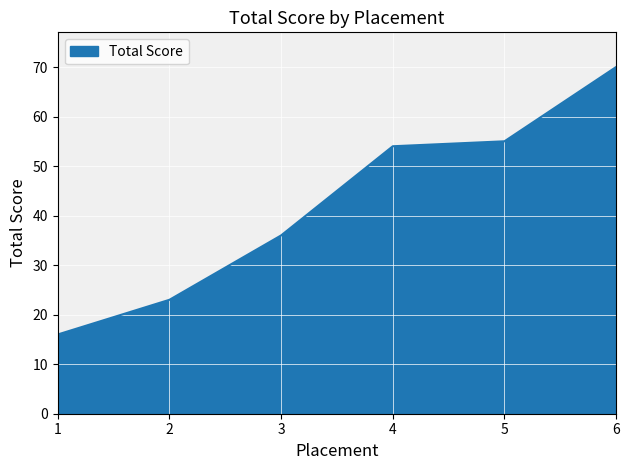

True or false: the data has more than 0 interior local peaks.

False